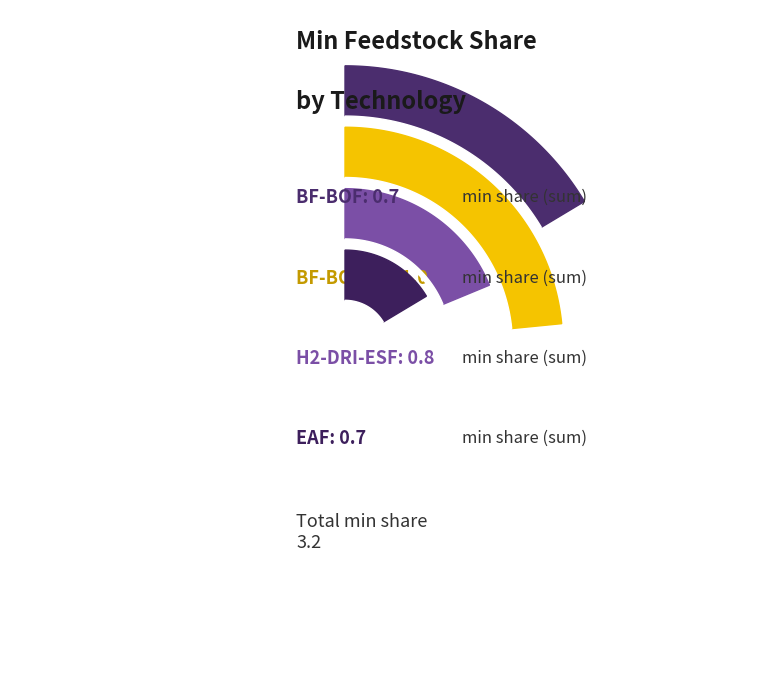

Is there any slice that represents more than half of the pie?

No